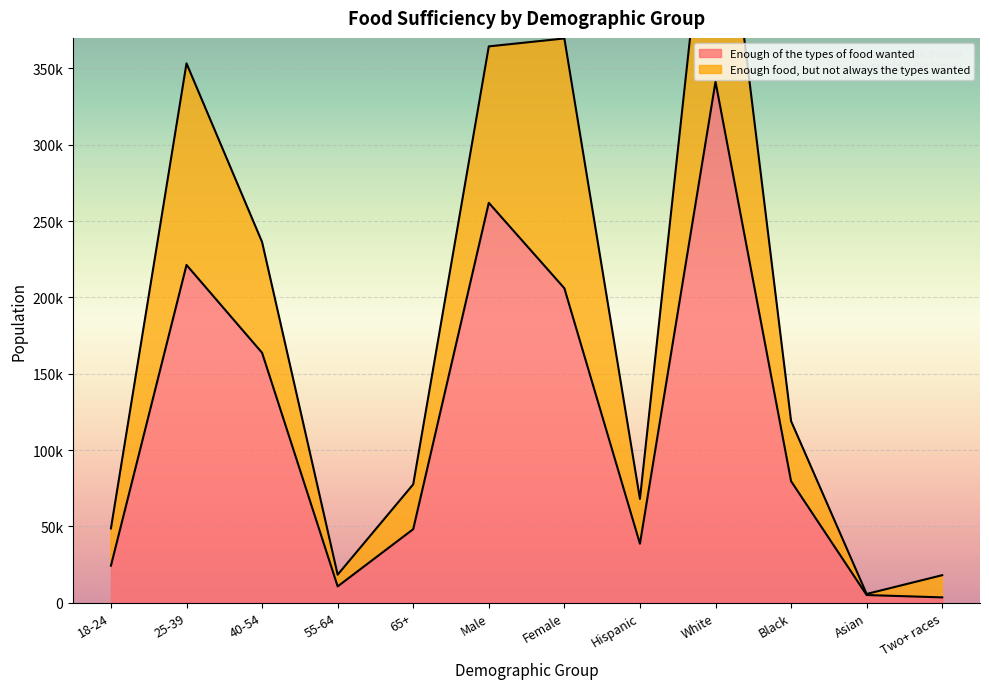

Reading left to right, what are all the values shown in this chart?

24214	221233	163685	10646	48141	261951	205966	38611	341283	79576	4993	3454